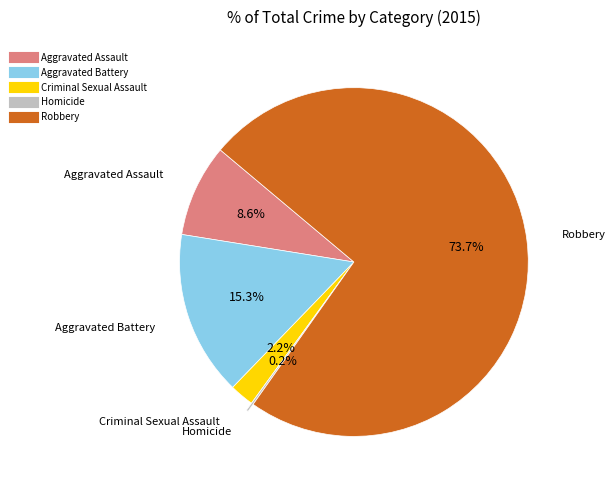

What portion of the pie excludes Criminal Sexual Assault?

97.8%